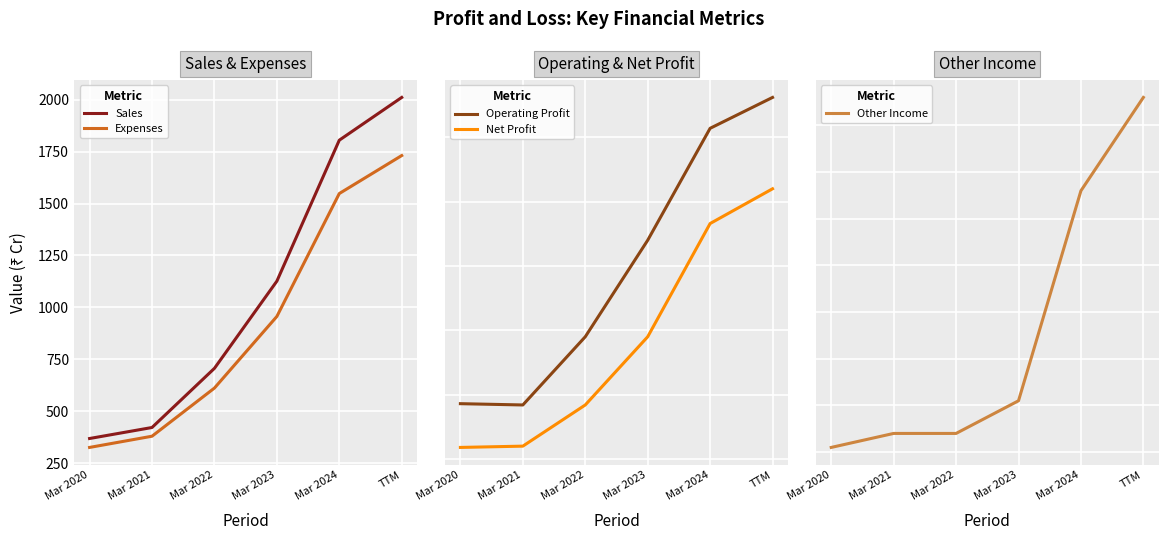

True or false: Other Income and Expenses intersect in this chart.

False